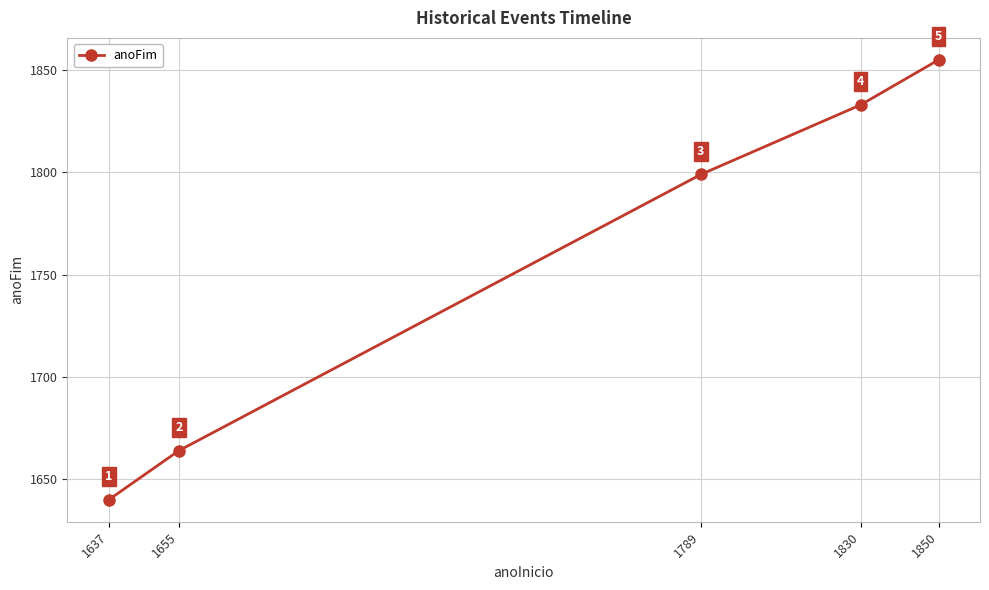

Read the value at 1830.

1833